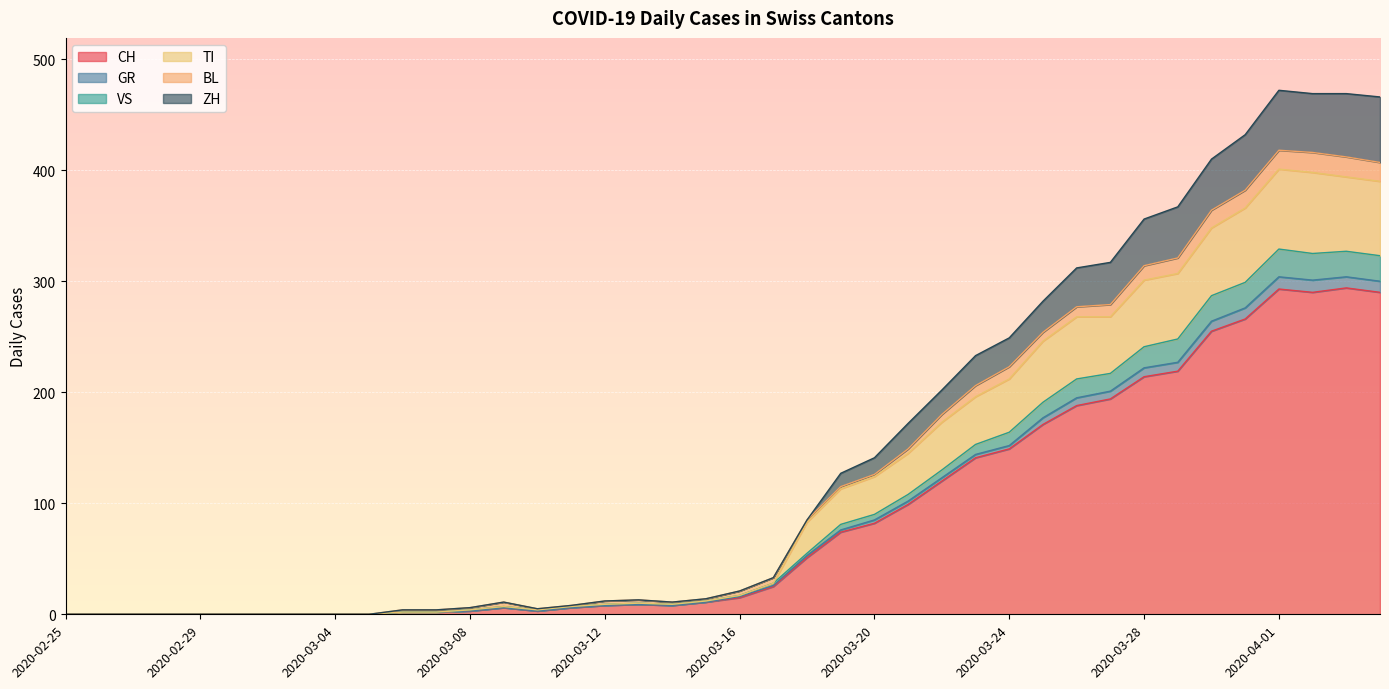

True or false: CH and TI intersect in this chart.

False